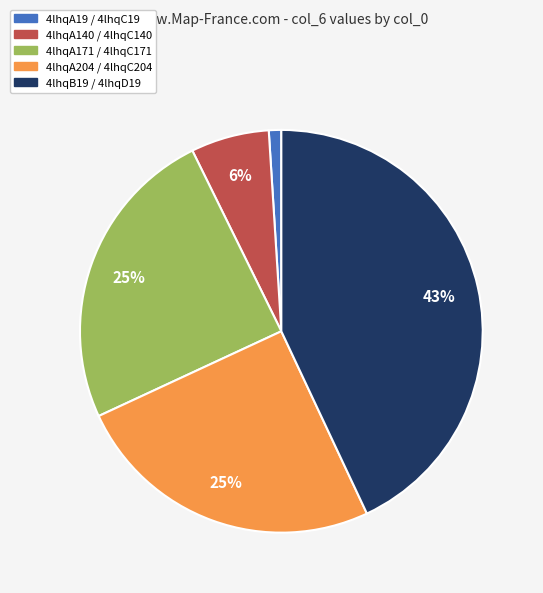

Is the sum of 4lhqA19 / 4lhqC19 and 4lhqA140 / 4lhqC140 greater than half?

No